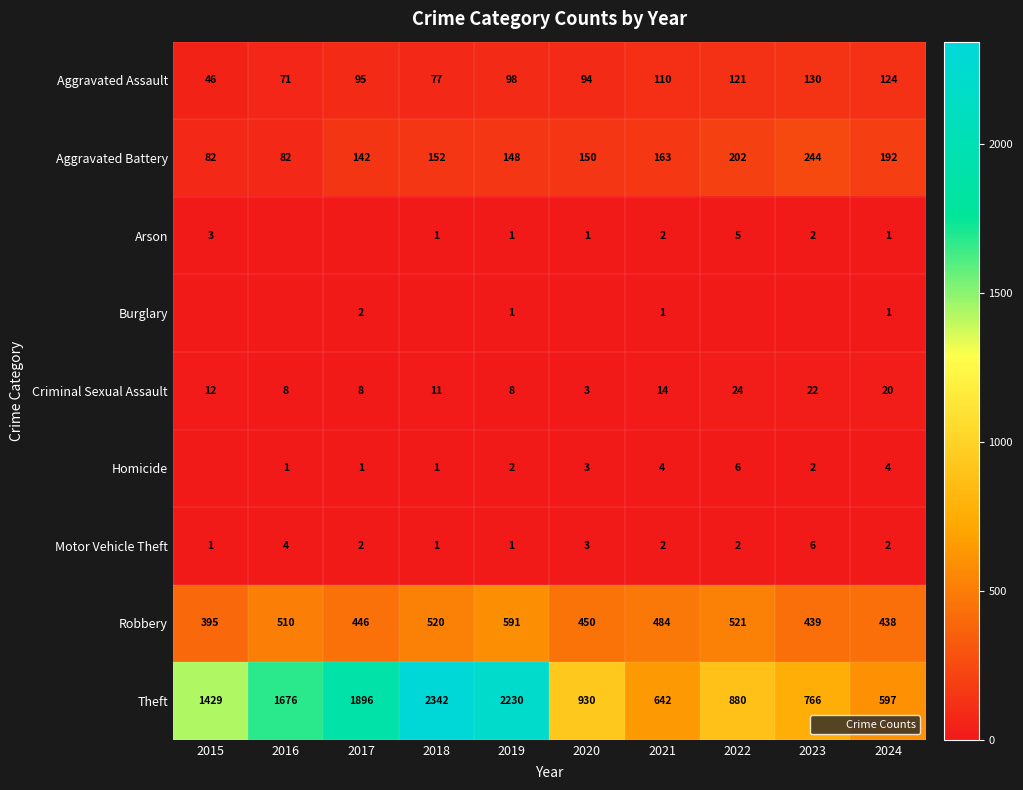

Is the value of Motor Vehicle Theft at 2020 greater than the value of Arson at 2018?

Yes